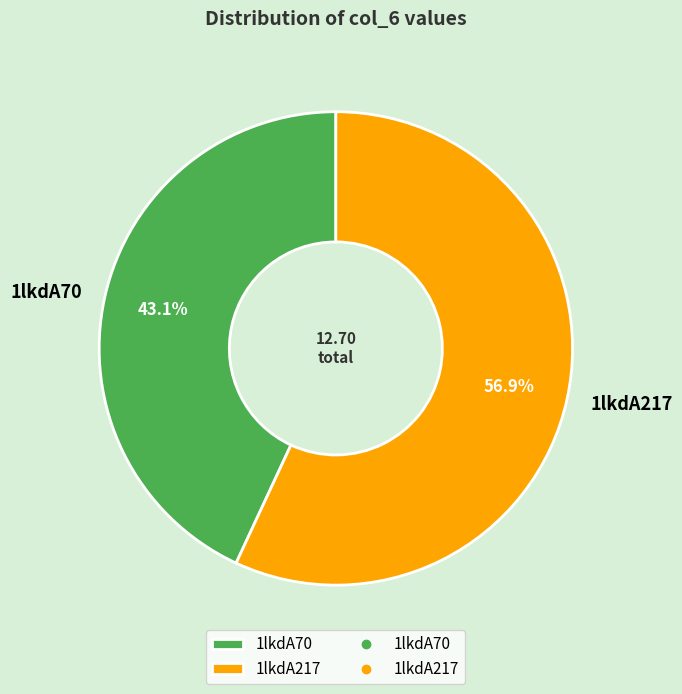

To the nearest percent, what portion does 1lkdA217 represent?

57%